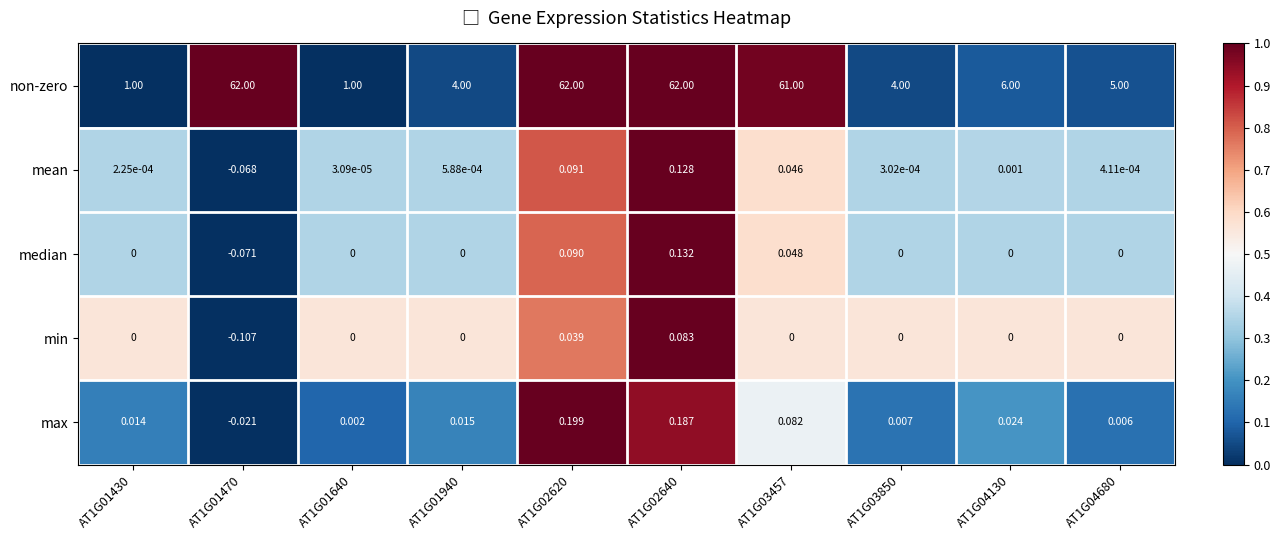

Rank the series at AT1G02640 from highest to lowest value.

non-zero, max, median, mean, min